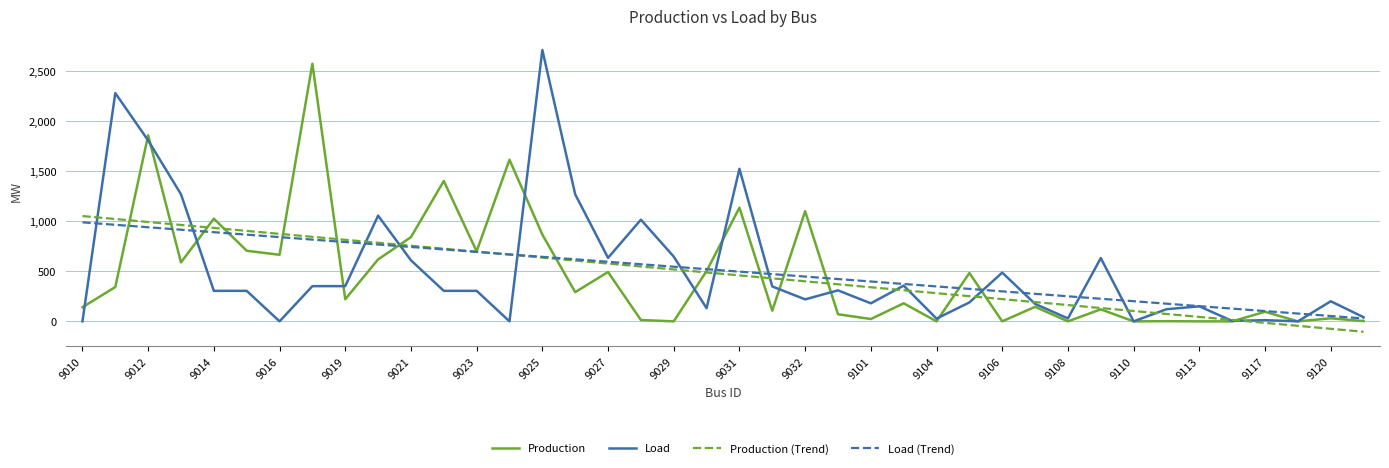

What is the maximum value for Production?

2577.2